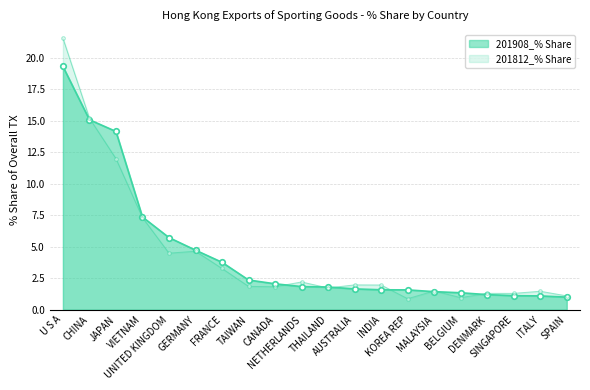

Reading right to left, transcribe all the data shown in this chart.

201908_% Share: SPAIN=1.0	ITALY=1.1	SINGAPORE=1.1	DENMARK=1.2	BELGIUM=1.3	MALAYSIA=1.4	KOREA REP=1.6	INDIA=1.6	AUSTRALIA=1.6	THAILAND=1.8	NETHERLANDS=1.8	CANADA=2.1	TAIWAN=2.4	FRANCE=3.8	GERMANY=4.7	UNITED KINGDOM=5.7	VIETNAM=7.4	JAPAN=14.2	CHINA=15.1	U S A=19.3
201812_% Share: SPAIN=1.1	ITALY=1.5	SINGAPORE=1.3	DENMARK=1.3	BELGIUM=1.0	MALAYSIA=1.5	KOREA REP=0.9	INDIA=2.0	AUSTRALIA=2.0	THAILAND=1.7	NETHERLANDS=2.2	CANADA=1.8	TAIWAN=1.8	FRANCE=3.3	GERMANY=4.6	UNITED KINGDOM=4.5	VIETNAM=7.3	JAPAN=12.0	CHINA=15.2	U S A=21.6